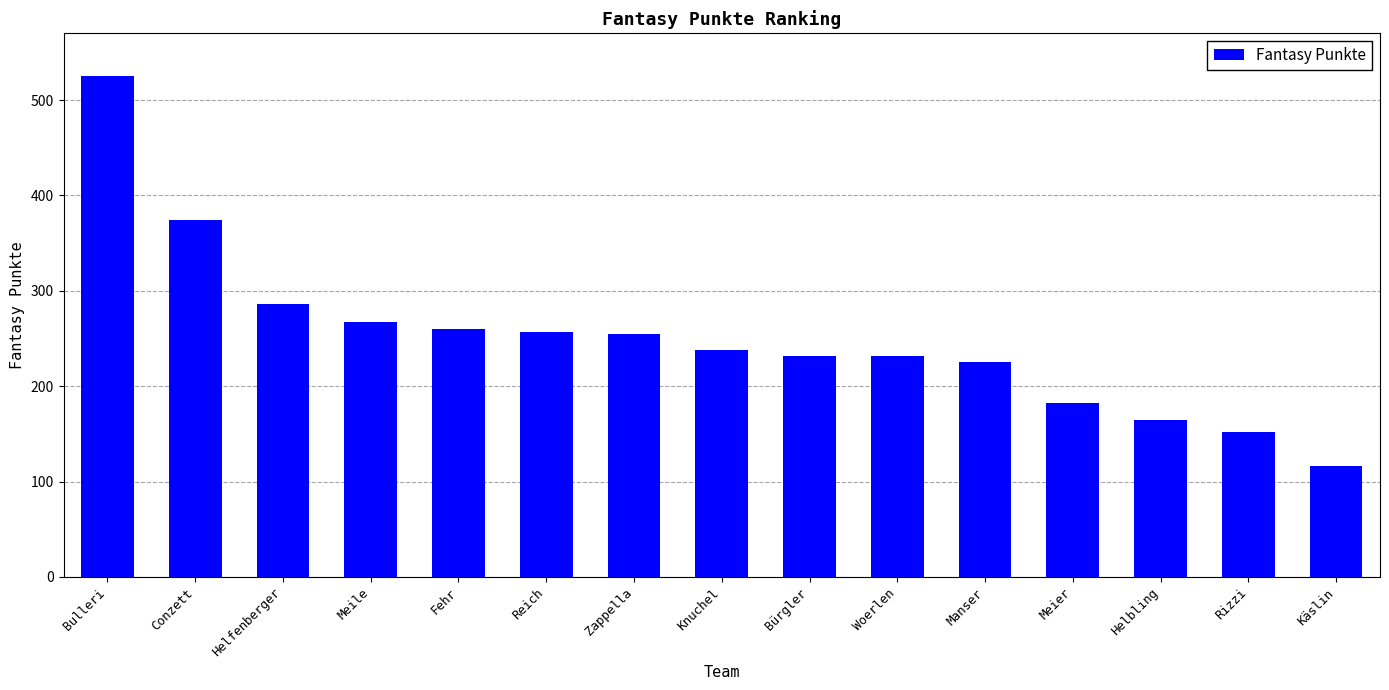

Where is the data nearest to the value 320?

Helfenberger